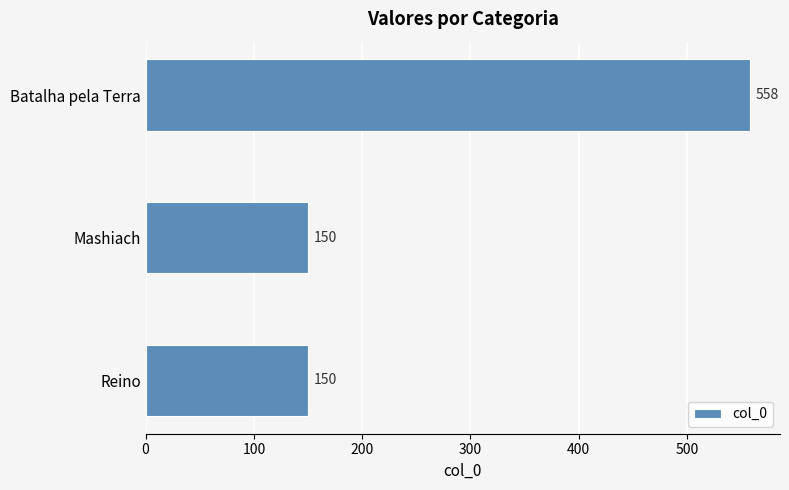

What is the change in value from Reino to Batalha pela Terra?

+408